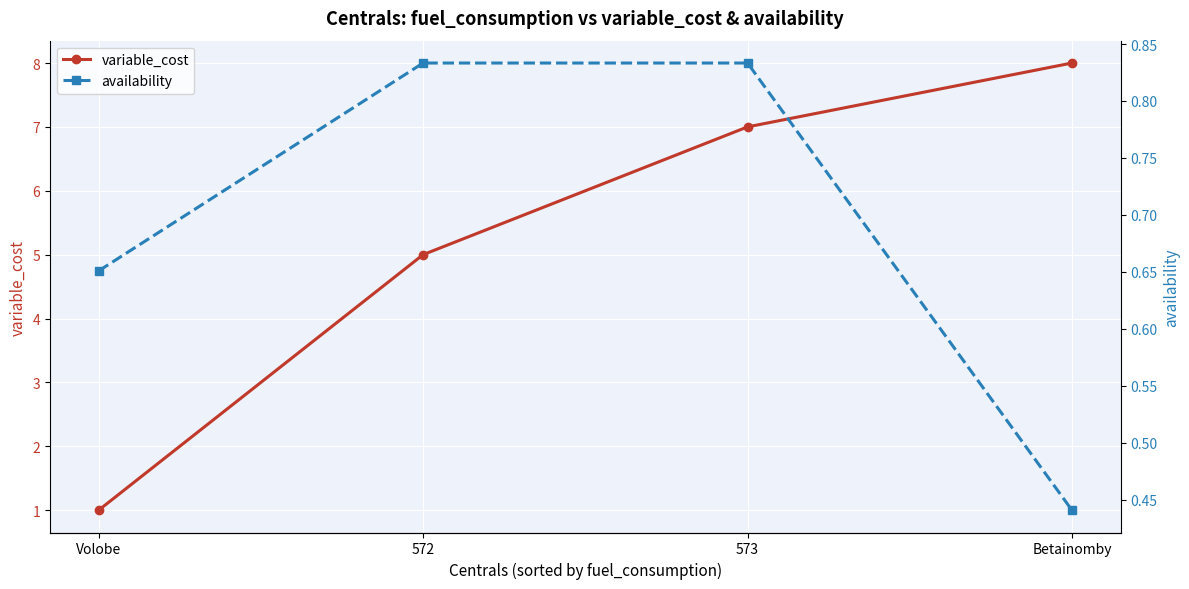

What are all the series names shown in the legend?

variable_cost, availability